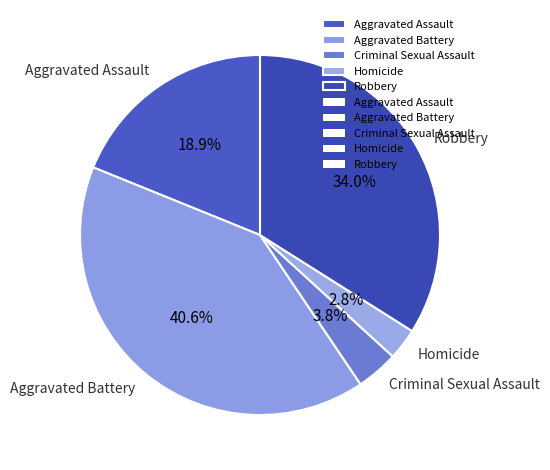

Which category has the biggest portion of the pie?

Aggravated Battery